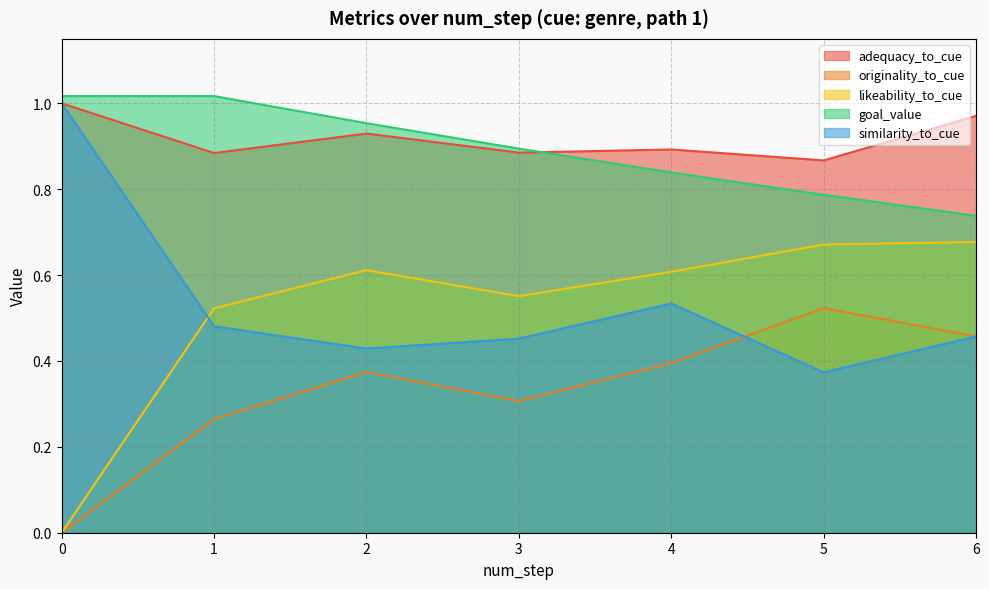

True or false: likeability_to_cue has a value of 0.3 at 1.

False